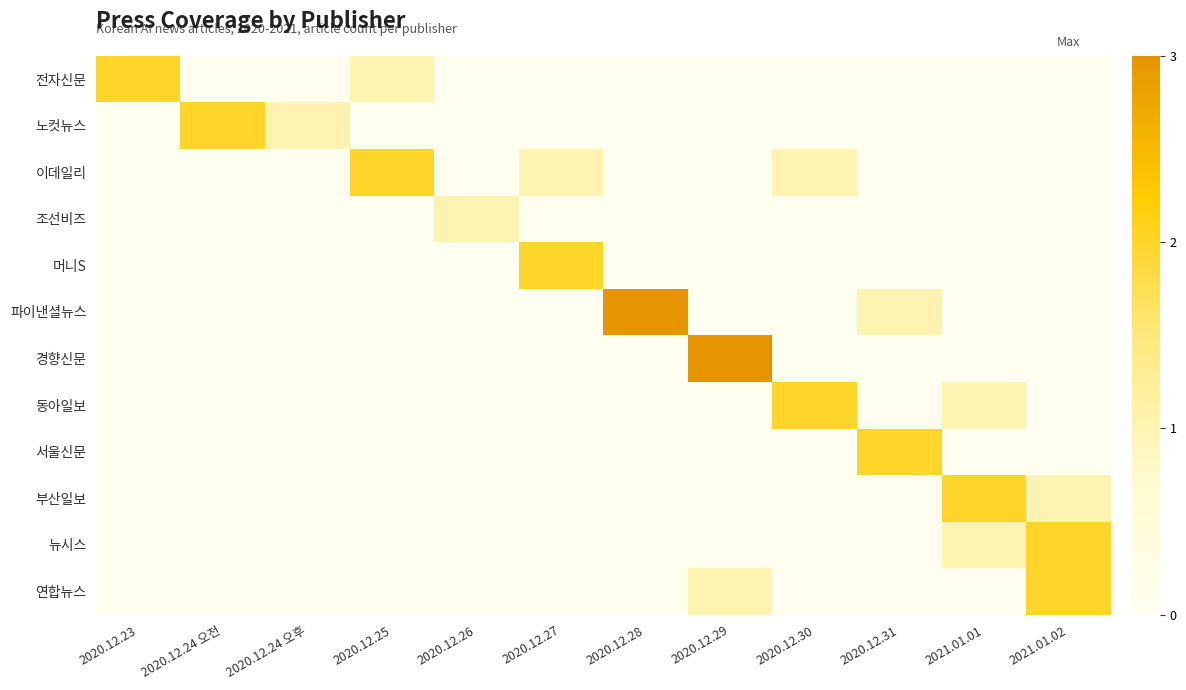

Reading right to left, what are all the values shown in this chart?

전자신문: 2021.01.02=0	2021.01.01=0	2020.12.31=0	2020.12.30=0	2020.12.29=0	2020.12.28=0	2020.12.27=0	2020.12.26=0	2020.12.25=1	2020.12.24 오후=0	2020.12.24 오전=0	2020.12.23=2
노컷뉴스: 2021.01.02=0	2021.01.01=0	2020.12.31=0	2020.12.30=0	2020.12.29=0	2020.12.28=0	2020.12.27=0	2020.12.26=0	2020.12.25=0	2020.12.24 오후=1	2020.12.24 오전=2	2020.12.23=0
이데일리: 2021.01.02=0	2021.01.01=0	2020.12.31=0	2020.12.30=1	2020.12.29=0	2020.12.28=0	2020.12.27=1	2020.12.26=0	2020.12.25=2	2020.12.24 오후=0	2020.12.24 오전=0	2020.12.23=0
조선비즈: 2021.01.02=0	2021.01.01=0	2020.12.31=0	2020.12.30=0	2020.12.29=0	2020.12.28=0	2020.12.27=0	2020.12.26=1	2020.12.25=0	2020.12.24 오후=0	2020.12.24 오전=0	2020.12.23=0
머니S: 2021.01.02=0	2021.01.01=0	2020.12.31=0	2020.12.30=0	2020.12.29=0	2020.12.28=0	2020.12.27=2	2020.12.26=0	2020.12.25=0	2020.12.24 오후=0	2020.12.24 오전=0	2020.12.23=0
파이낸셜뉴스: 2021.01.02=0	2021.01.01=0	2020.12.31=1	2020.12.30=0	2020.12.29=0	2020.12.28=3	2020.12.27=0	2020.12.26=0	2020.12.25=0	2020.12.24 오후=0	2020.12.24 오전=0	2020.12.23=0
경향신문: 2021.01.02=0	2021.01.01=0	2020.12.31=0	2020.12.30=0	2020.12.29=3	2020.12.28=0	2020.12.27=0	2020.12.26=0	2020.12.25=0	2020.12.24 오후=0	2020.12.24 오전=0	2020.12.23=0
동아일보: 2021.01.02=0	2021.01.01=1	2020.12.31=0	2020.12.30=2	2020.12.29=0	2020.12.28=0	2020.12.27=0	2020.12.26=0	2020.12.25=0	2020.12.24 오후=0	2020.12.24 오전=0	2020.12.23=0
서울신문: 2021.01.02=0	2021.01.01=0	2020.12.31=2	2020.12.30=0	2020.12.29=0	2020.12.28=0	2020.12.27=0	2020.12.26=0	2020.12.25=0	2020.12.24 오후=0	2020.12.24 오전=0	2020.12.23=0
부산일보: 2021.01.02=1	2021.01.01=2	2020.12.31=0	2020.12.30=0	2020.12.29=0	2020.12.28=0	2020.12.27=0	2020.12.26=0	2020.12.25=0	2020.12.24 오후=0	2020.12.24 오전=0	2020.12.23=0
뉴시스: 2021.01.02=2	2021.01.01=1	2020.12.31=0	2020.12.30=0	2020.12.29=0	2020.12.28=0	2020.12.27=0	2020.12.26=0	2020.12.25=0	2020.12.24 오후=0	2020.12.24 오전=0	2020.12.23=0
연합뉴스: 2021.01.02=2	2021.01.01=0	2020.12.31=0	2020.12.30=0	2020.12.29=1	2020.12.28=0	2020.12.27=0	2020.12.26=0	2020.12.25=0	2020.12.24 오후=0	2020.12.24 오전=0	2020.12.23=0